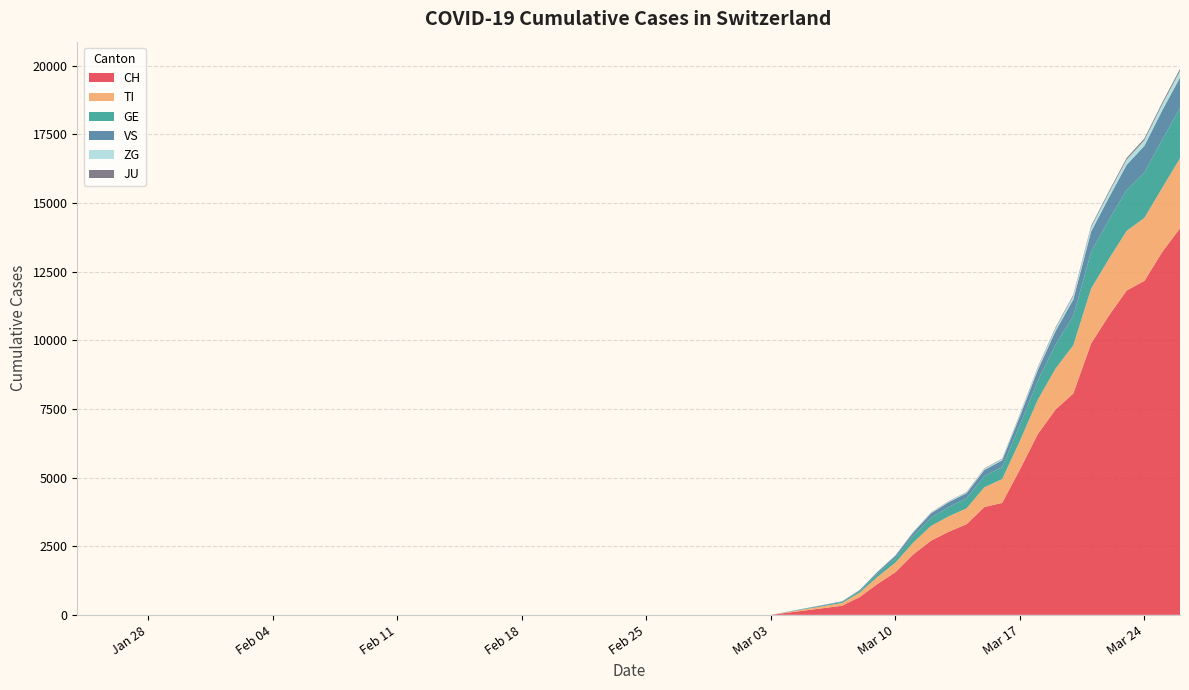

Reading right to left, what are all the values shown in this chart?

CH: 14076	13213	12161	11811	10897	9877	8060	7474	6575	5294	4075	3928	3301	3028	2700	2200	1553	1130	652	332	0	0	0	0	0	0	0	0	0	0
TI: 2549	2335	2295	2170	2060	1999	1756	1490	1250	1042	868	716	577	561	537	431	349	258	161	98	0	0	0	0	0	0	0	0	0	0
GE: 1826	1759	1650	1488	1424	1334	1068	876	693	585	435	412	368	337	304	244	162	127	66	42	0	0	0	0	0	0	0	0	0	0
VS: 1115	1060	974	916	811	742	597	489	390	315	247	221	185	178	155	124	90	53	28	18	0	0	0	0	0	0	0	0	0	0
ZG: 238	219	204	193	175	159	130	103	81	66	50	42	34	30	26	21	15	10	3	2	0	0	0	0	0	0	0	0	0	0
JU: 73	68	63	59	53	48	39	32	26	20	16	14	11	10	9	7	5	3	2	1	0	0	0	0	0	0	0	0	0	0